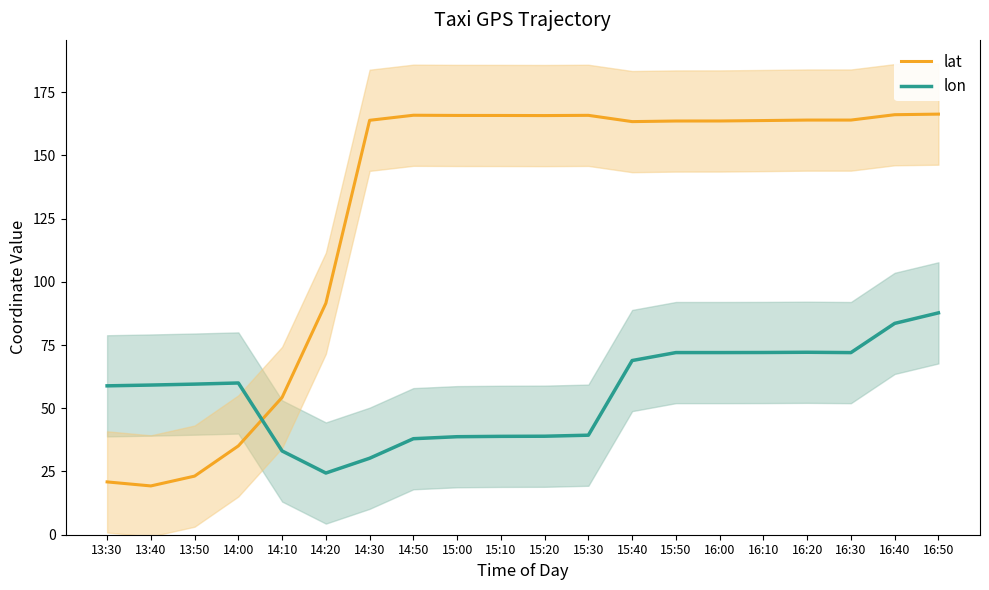

What is the average value of the lat series?

127.6